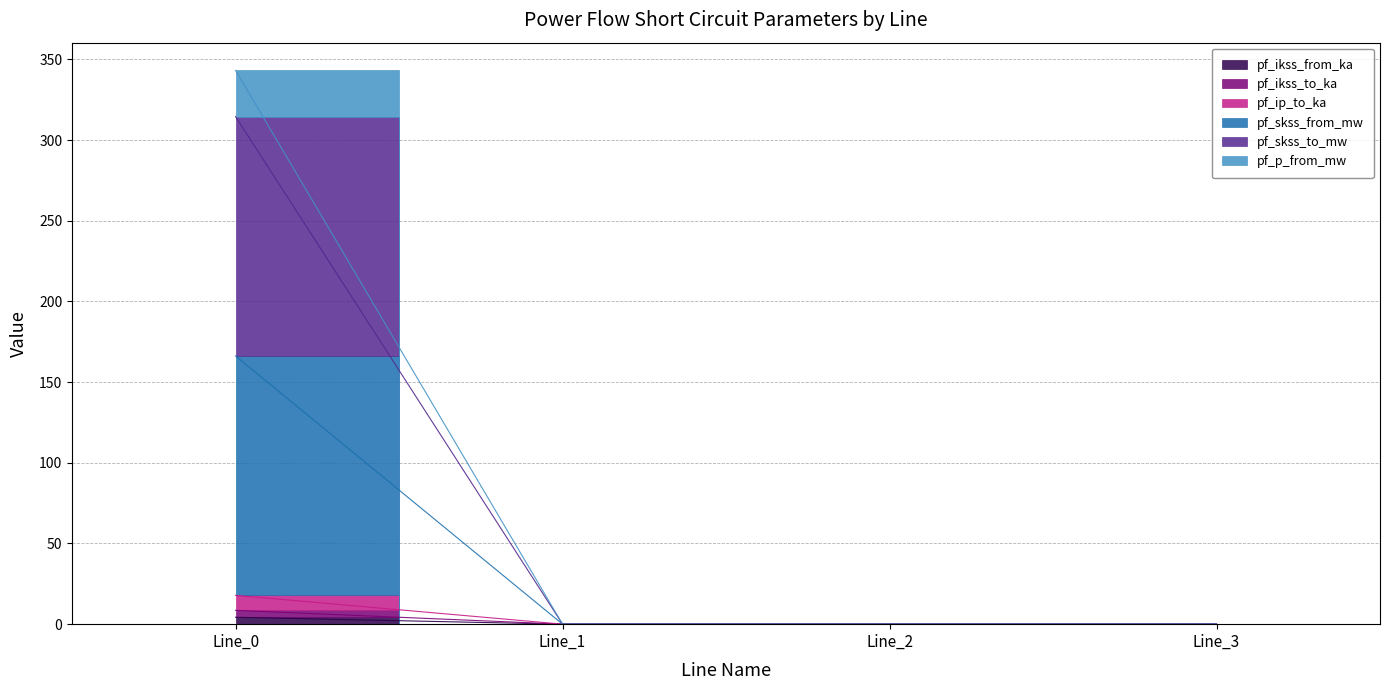

What is the maximum value shown in the chart?

343.2